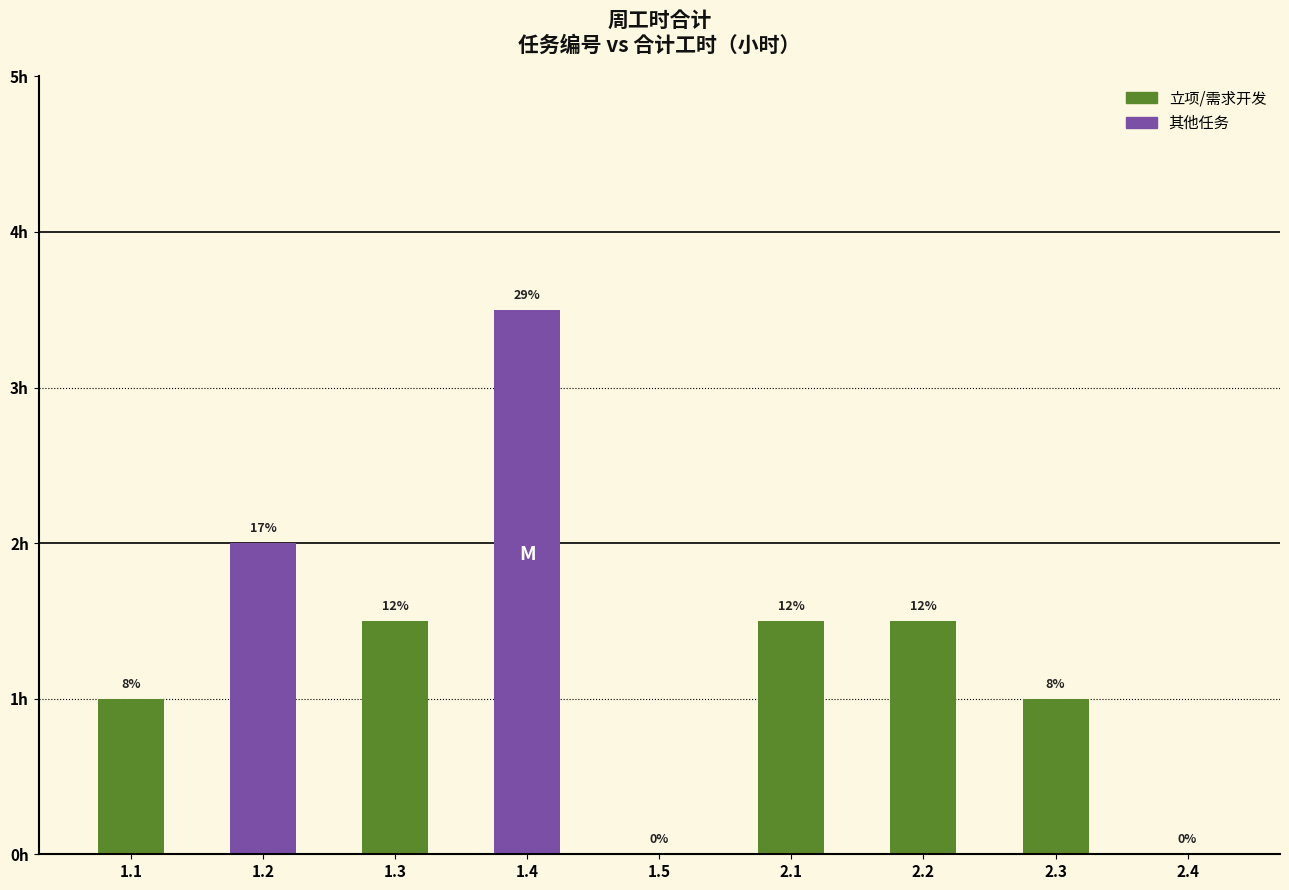

Reading left to right, list all the values displayed in this chart.

1.1=1.0	1.2=2.0	1.3=1.5	1.4=3.5	1.5=0.0	2.1=1.5	2.2=1.5	2.3=1.0	2.4=0.0